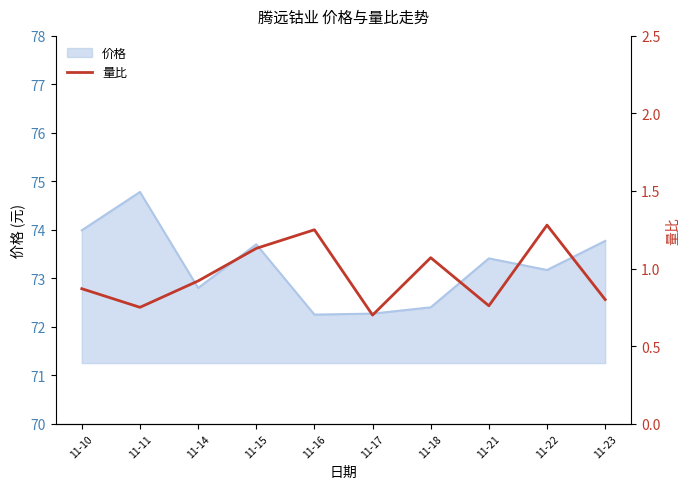

How many lines are shown in the chart?

1